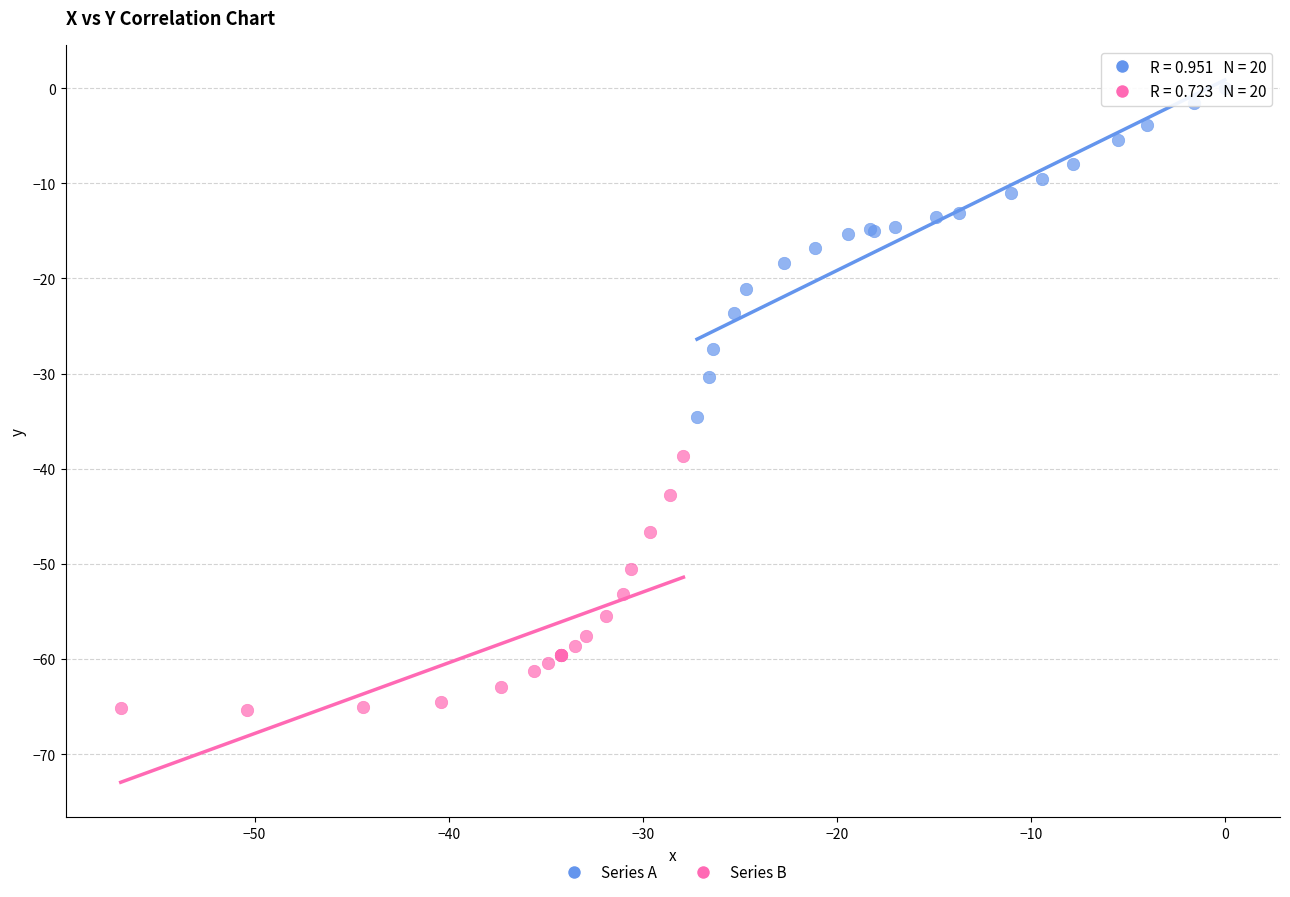

Which series contains the highest Y value?

Series A